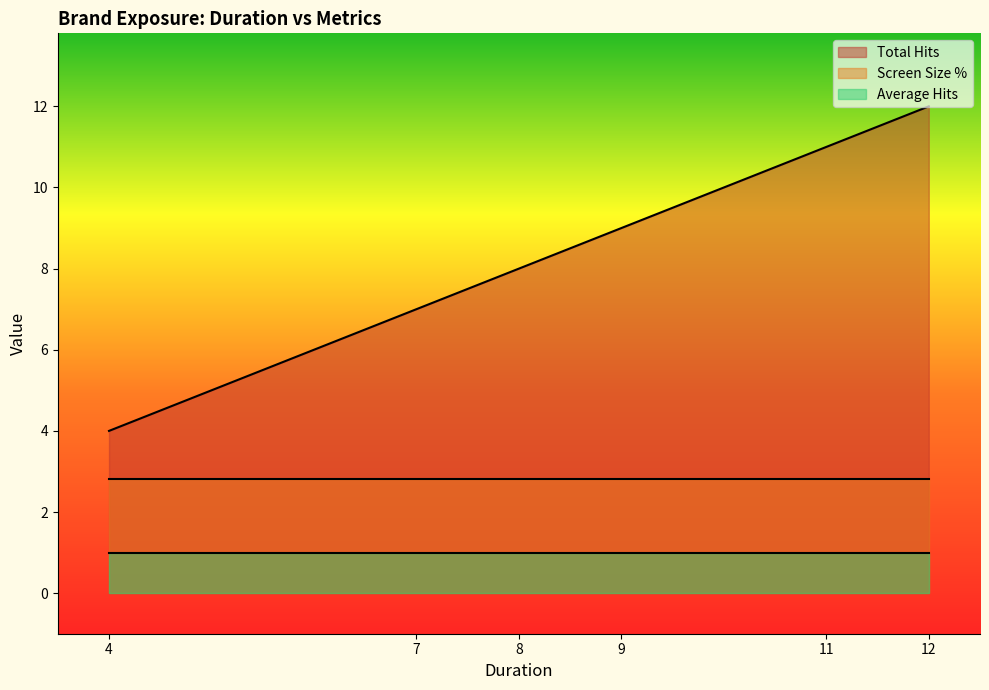

The value of Total Hits at 34 is 16.7. True or false?

False